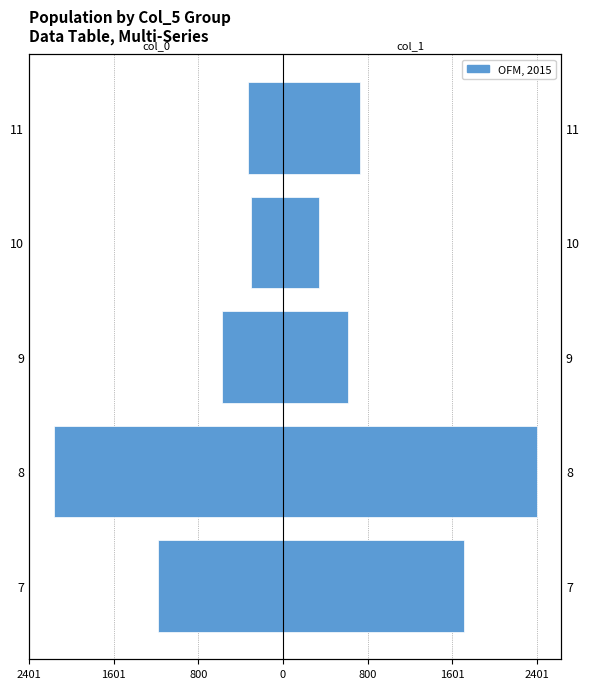

What is the value of the col_0 bar at the 3rd from the left?

-575.8